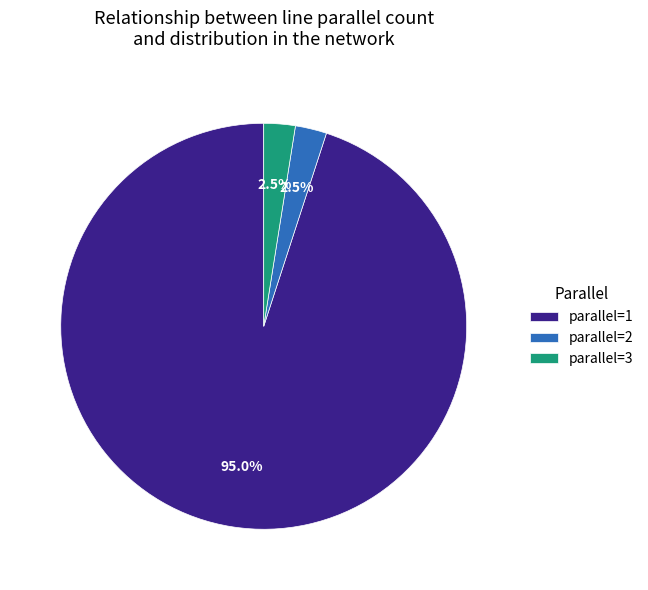

Do parallel=3 and parallel=1 together represent more than half of the pie?

Yes